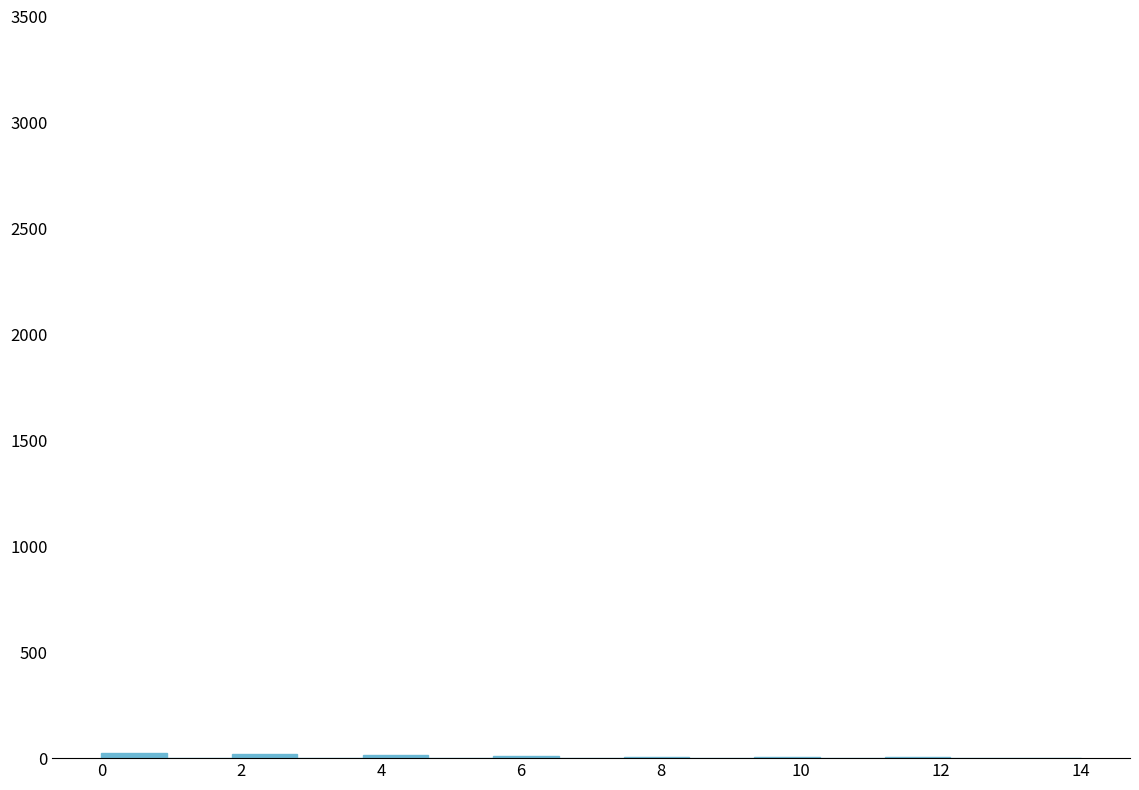

Reading left to right, transcribe this chart: for each bar, give the range it covers on the x-axis and its height. Neither the bar edges nor the heights are printed on the chart, so give them approximately, as read against the axes.

0.0 to 1.0: under 50
1.0 to 1.8: 0
1.8 to 2.8: under 50
2.8 to 3.8: 0
3.8 to 4.6: under 50
4.6 to 5.6: 0
5.6 to 6.6: under 50
6.6 to 7.4: 0
7.4 to 8.4: under 50
8.4 to 9.4: 0
9.4 to 10.2: under 50
10.2 to 11.2: 0
11.2 to 12.2: under 50
12.2 to 13.0: 0
13.0 to 14.0: under 50